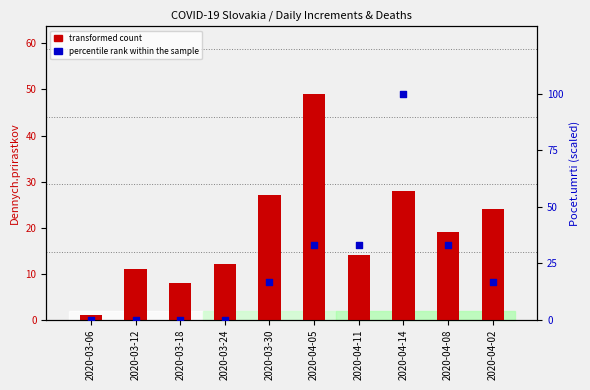

At how many categories does at least one series exceed 25?

5